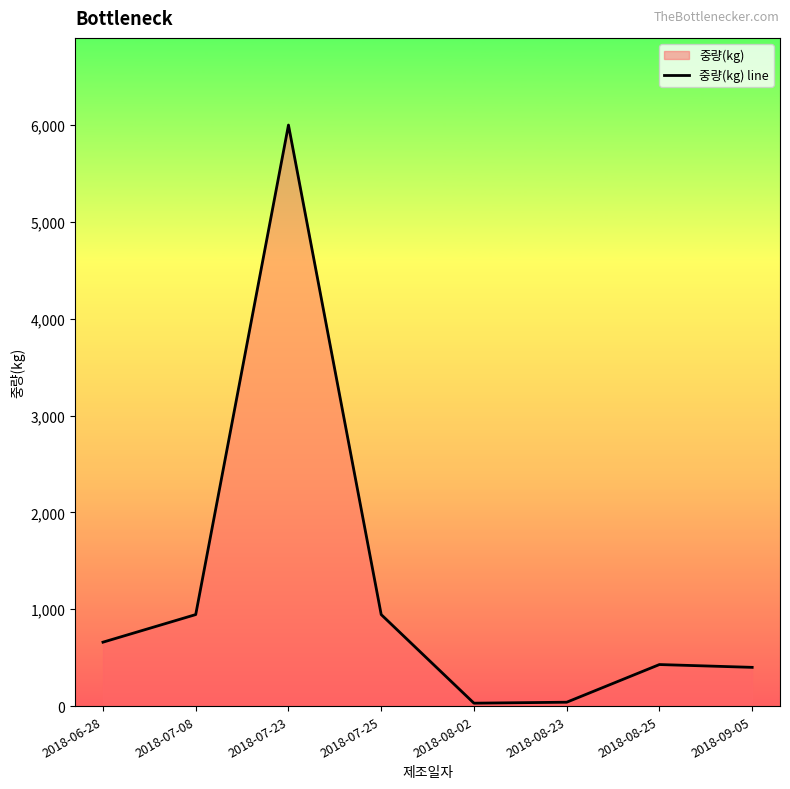

List the labels in order of value, largest first.

2018-07-23, 2018-07-08, 2018-07-25, 2018-06-28, 2018-08-25, 2018-09-05, 2018-08-23, 2018-08-02